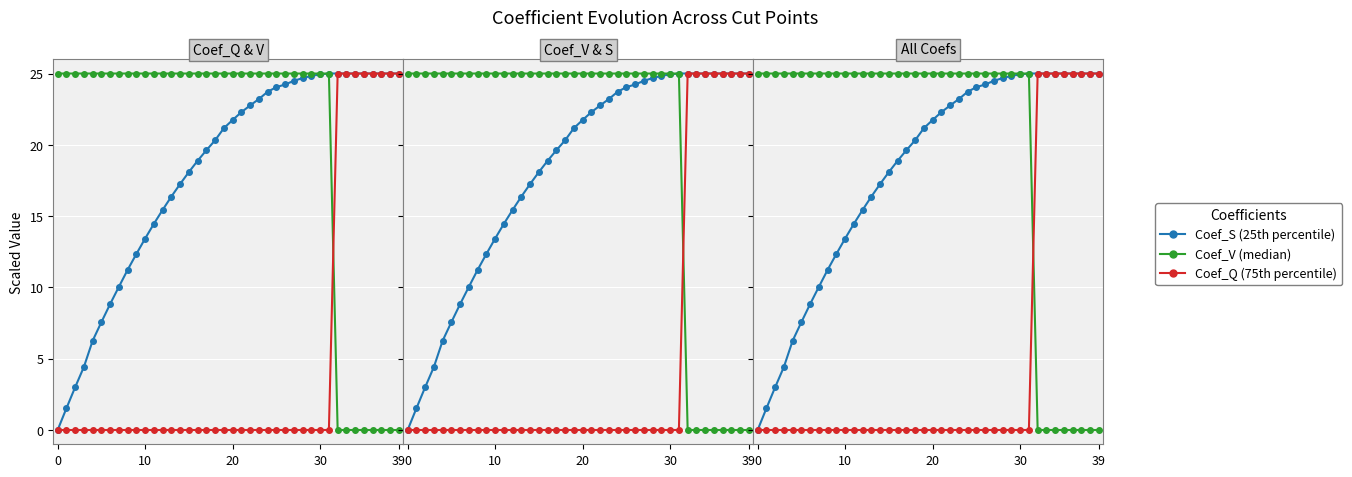

How many positive values does the Coef_V (median) series have?

39